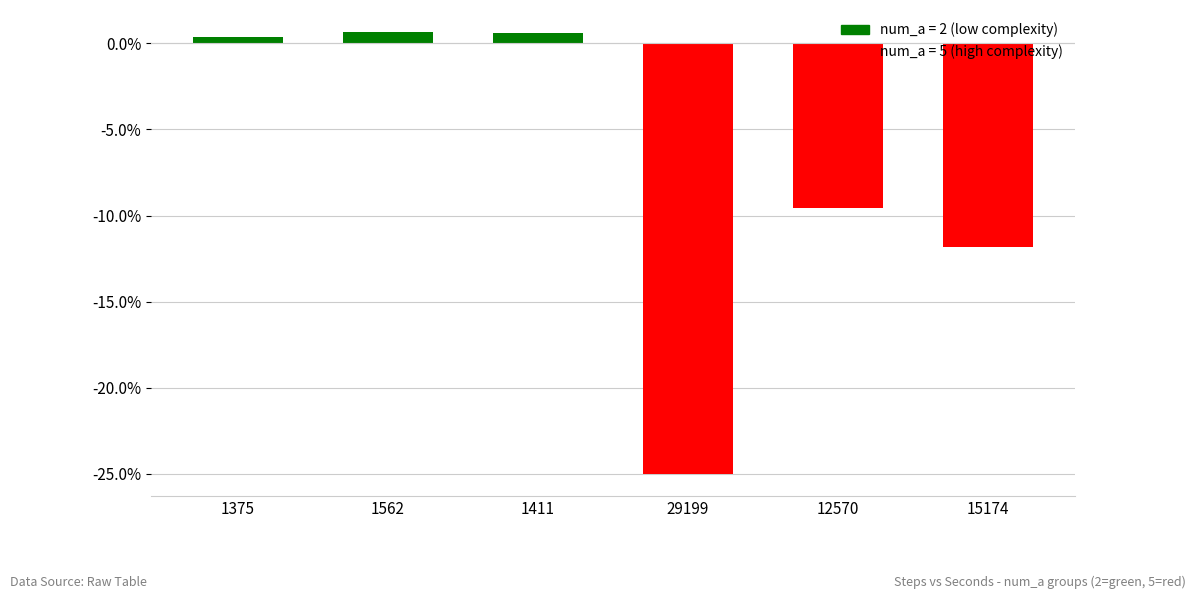

Between 12570 and 15174, which is larger?

12570